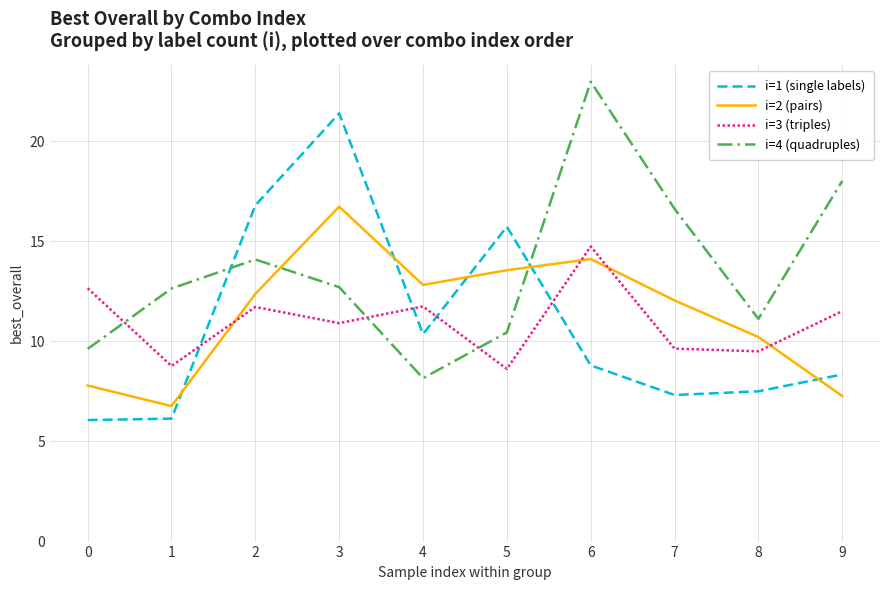

Is this an area chart (filled region under the line)?

No